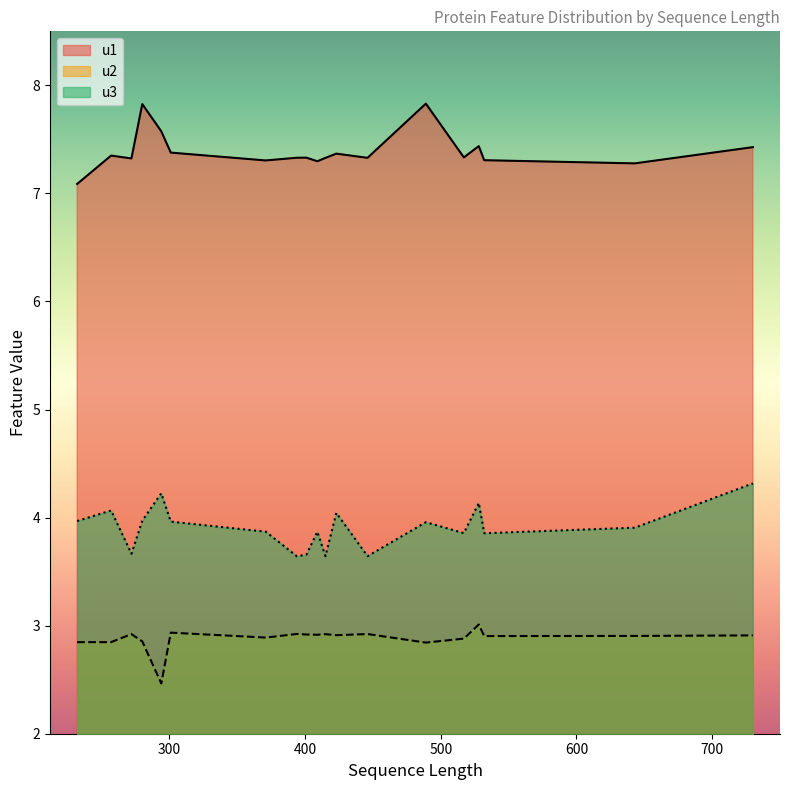

What is the sum of all u2 values?

54.7